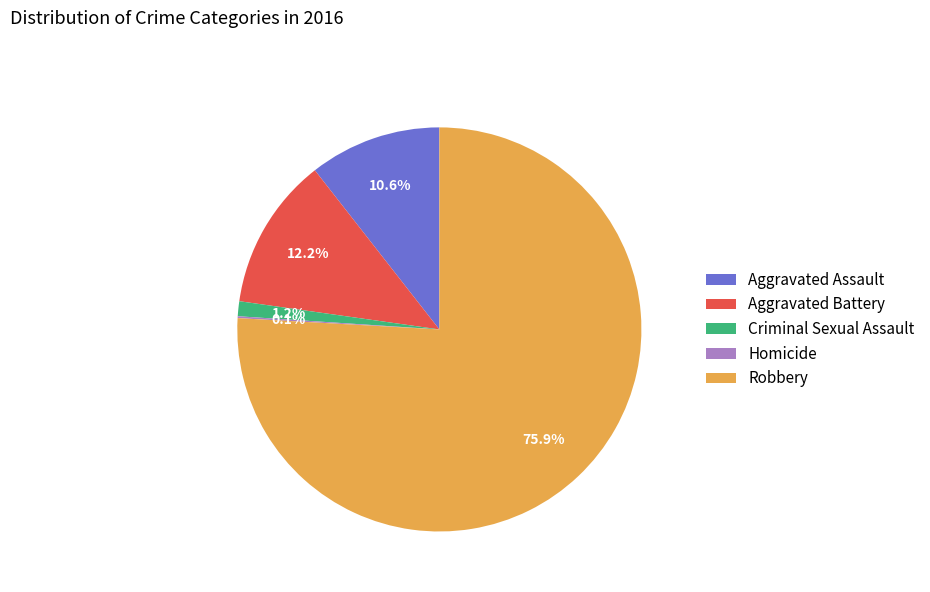

How much of the chart is everything except Robbery?

24.1%